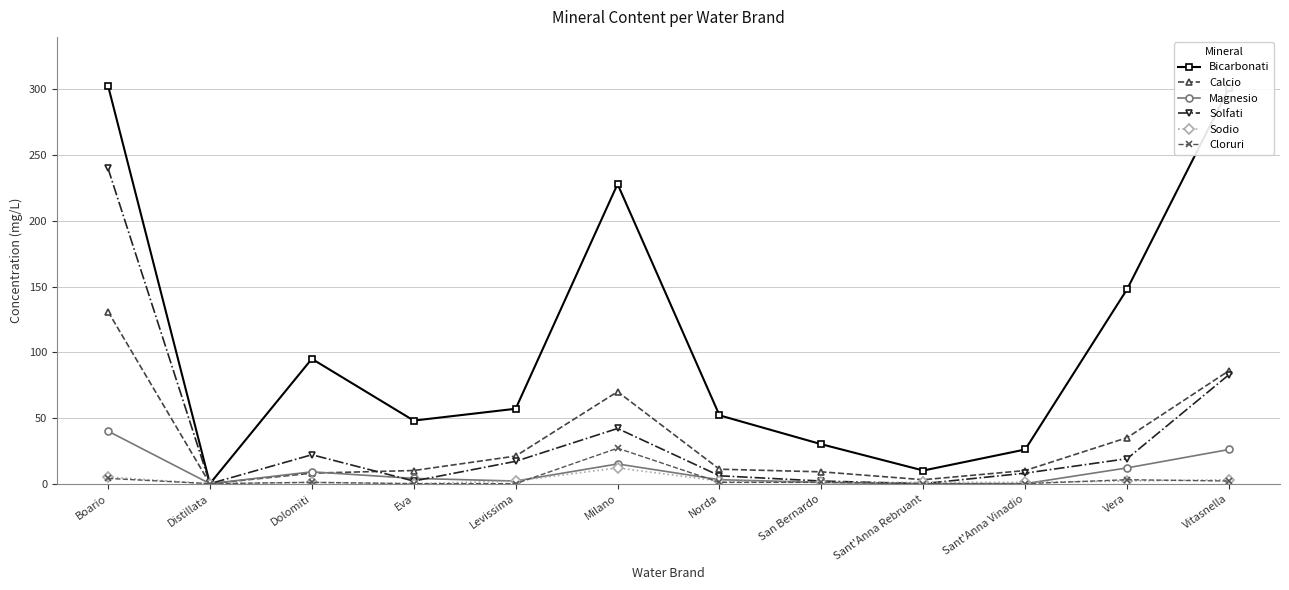

Where is Solfati nearest to the value 120?

Vitasnella